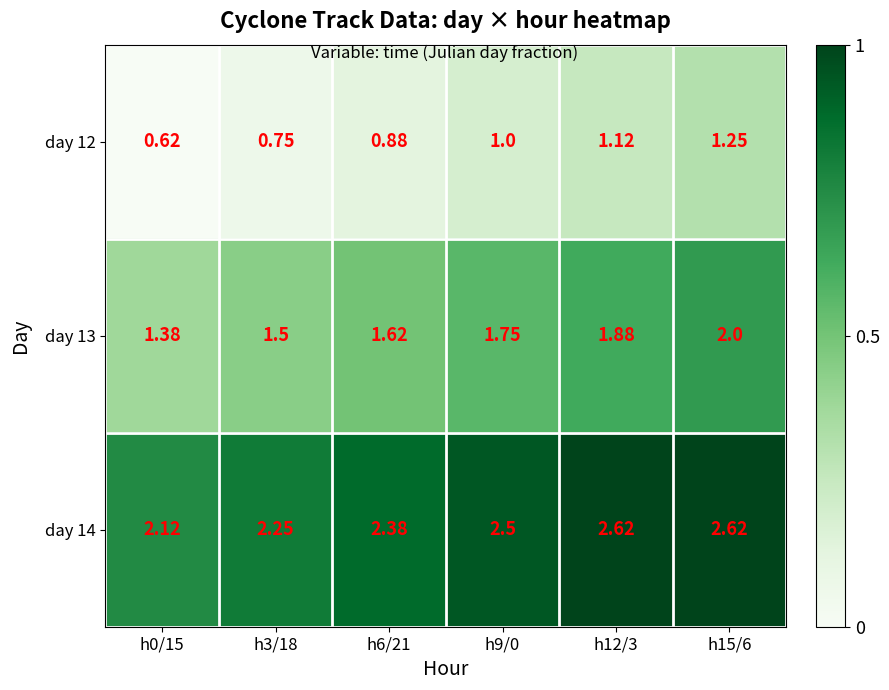

Which series has the largest total across all categories?

day 14